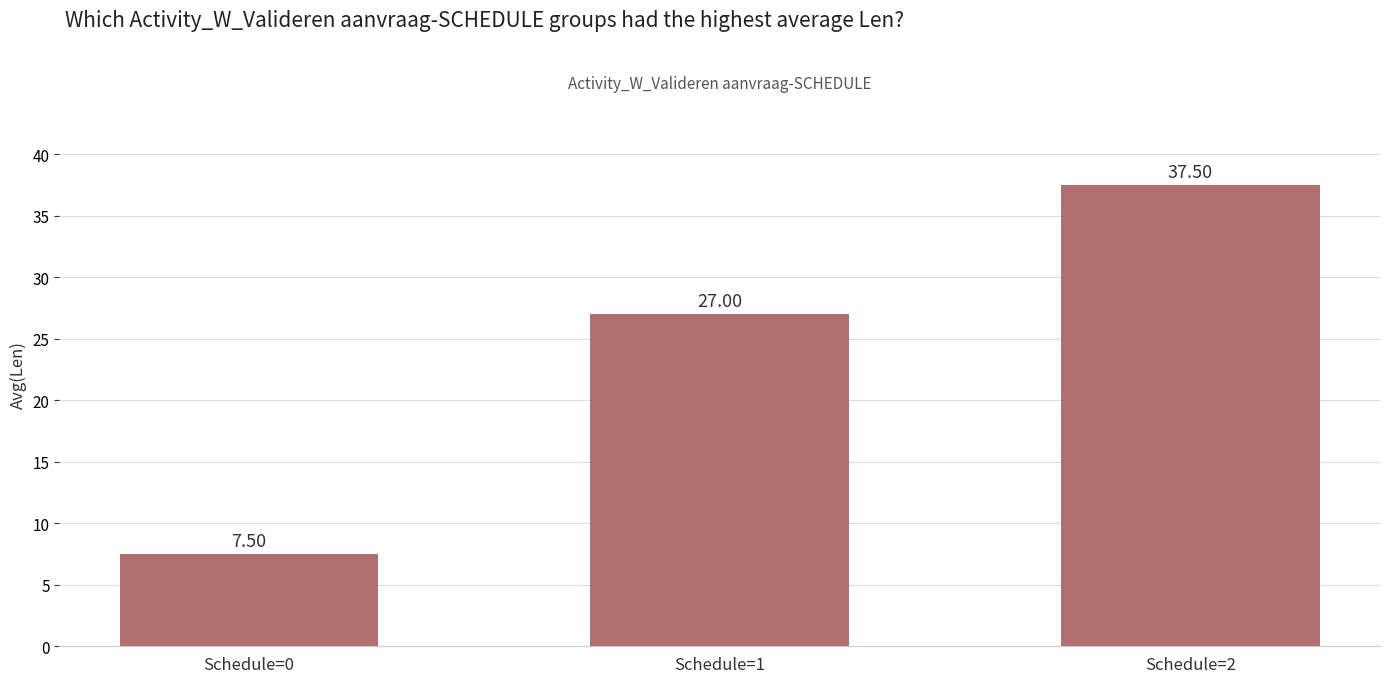

How many bars are there in total?

3